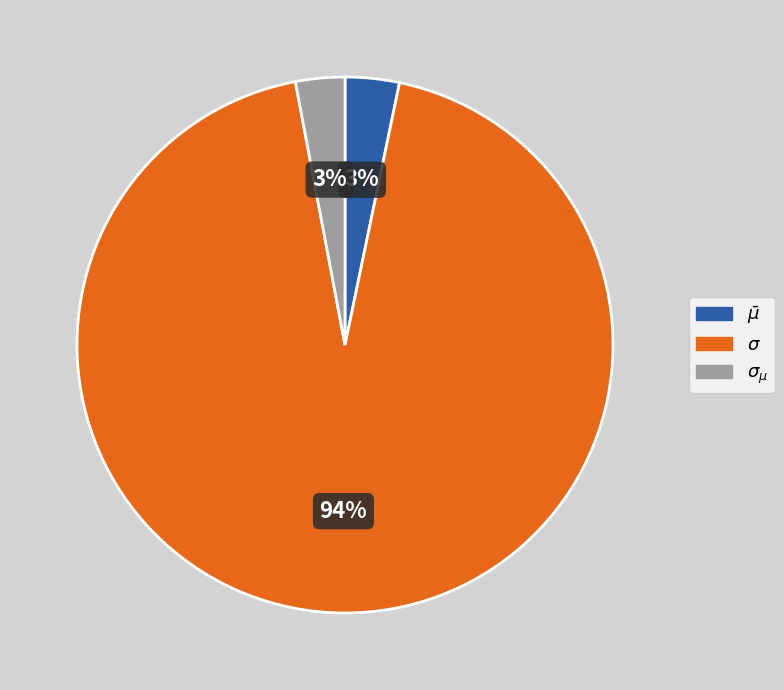

Is there a majority slice in this chart?

Yes